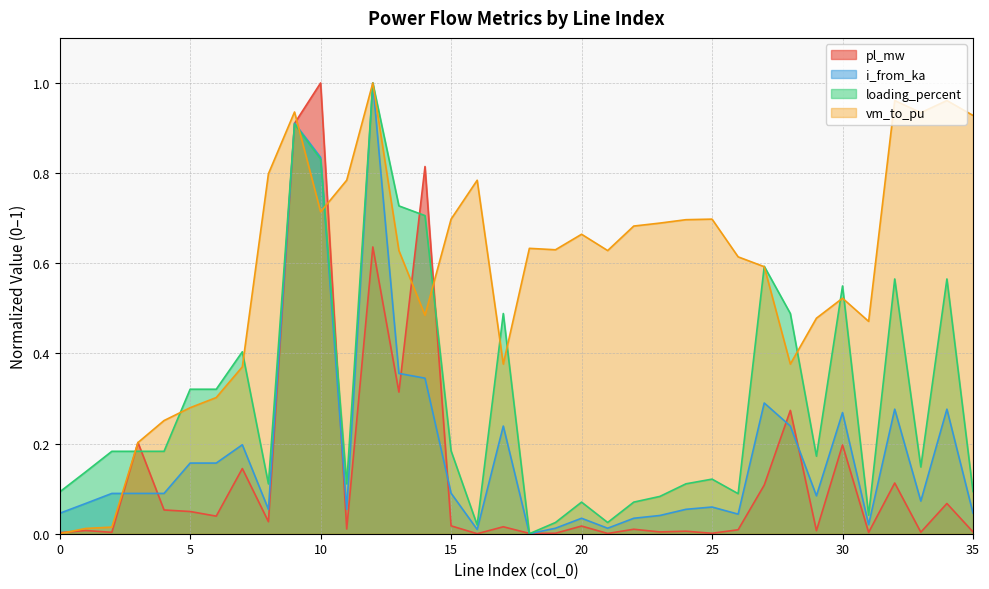

Is it true that i_from_ka equals 0.3 at 27?

True